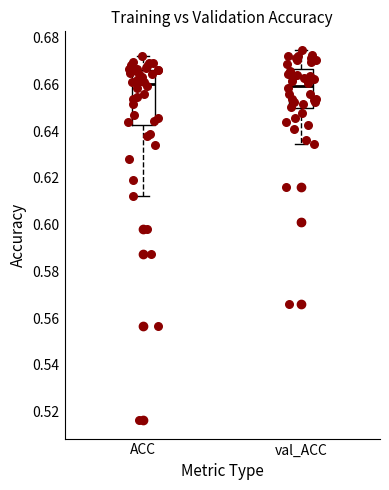

Where is the lower edge of the box for ACC on the y-axis? The values are not printed on the chart, so give them approximately, as read against the axis.

0.642